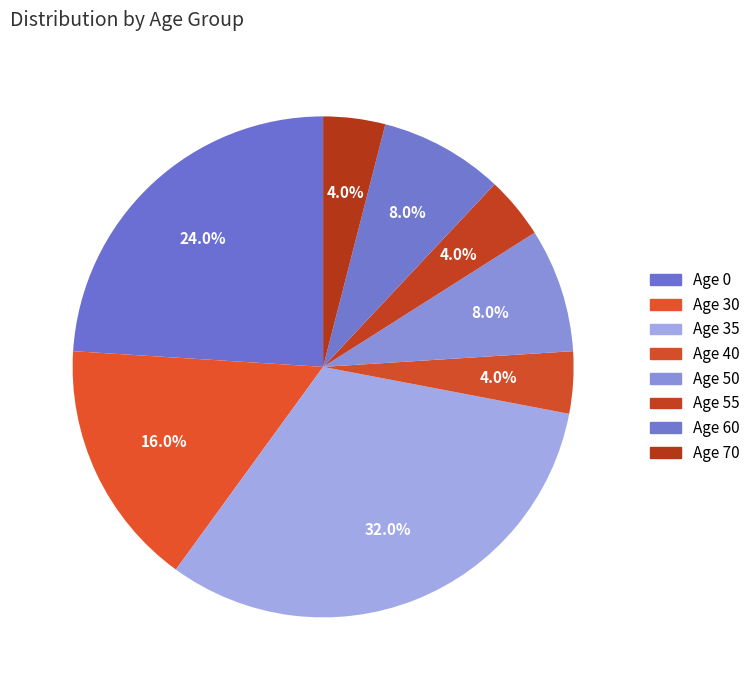

Is it true that Age 40 is 15% of the pie?

False